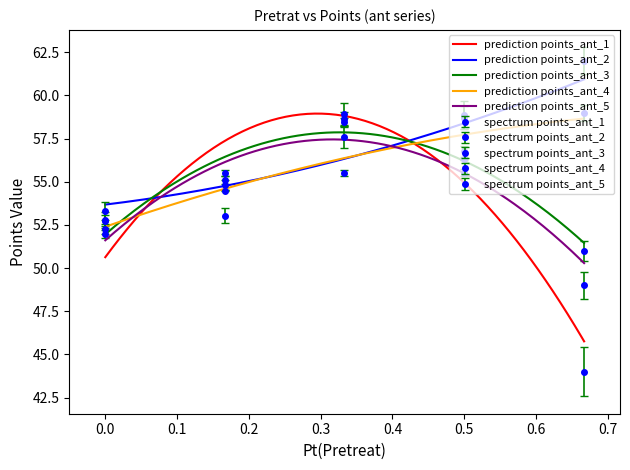

What is the label of the 2nd point from the right?

0.5